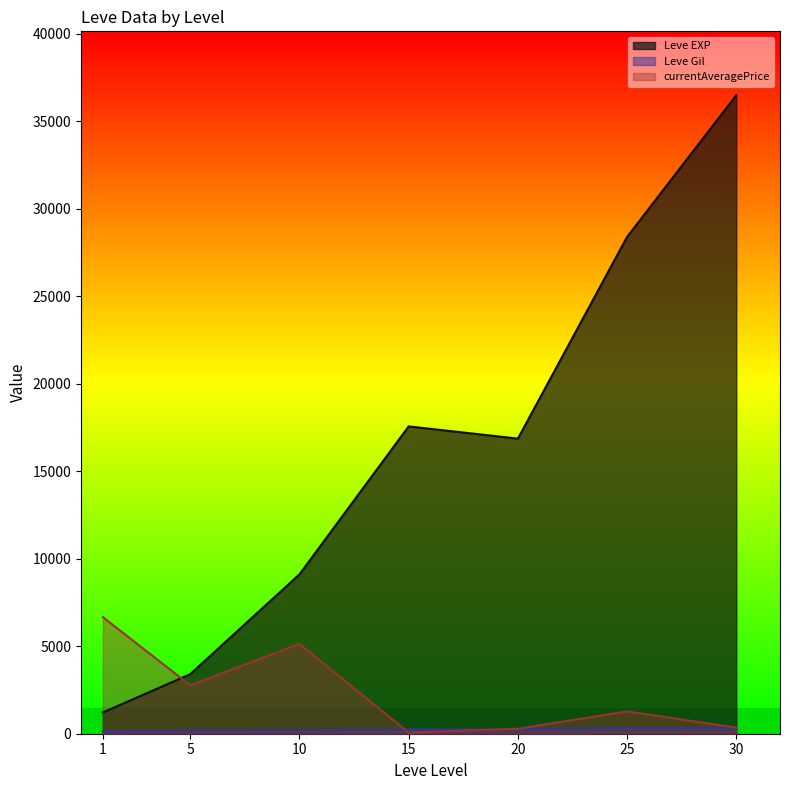

What is the highest value of the Leve EXP series?

36492.5